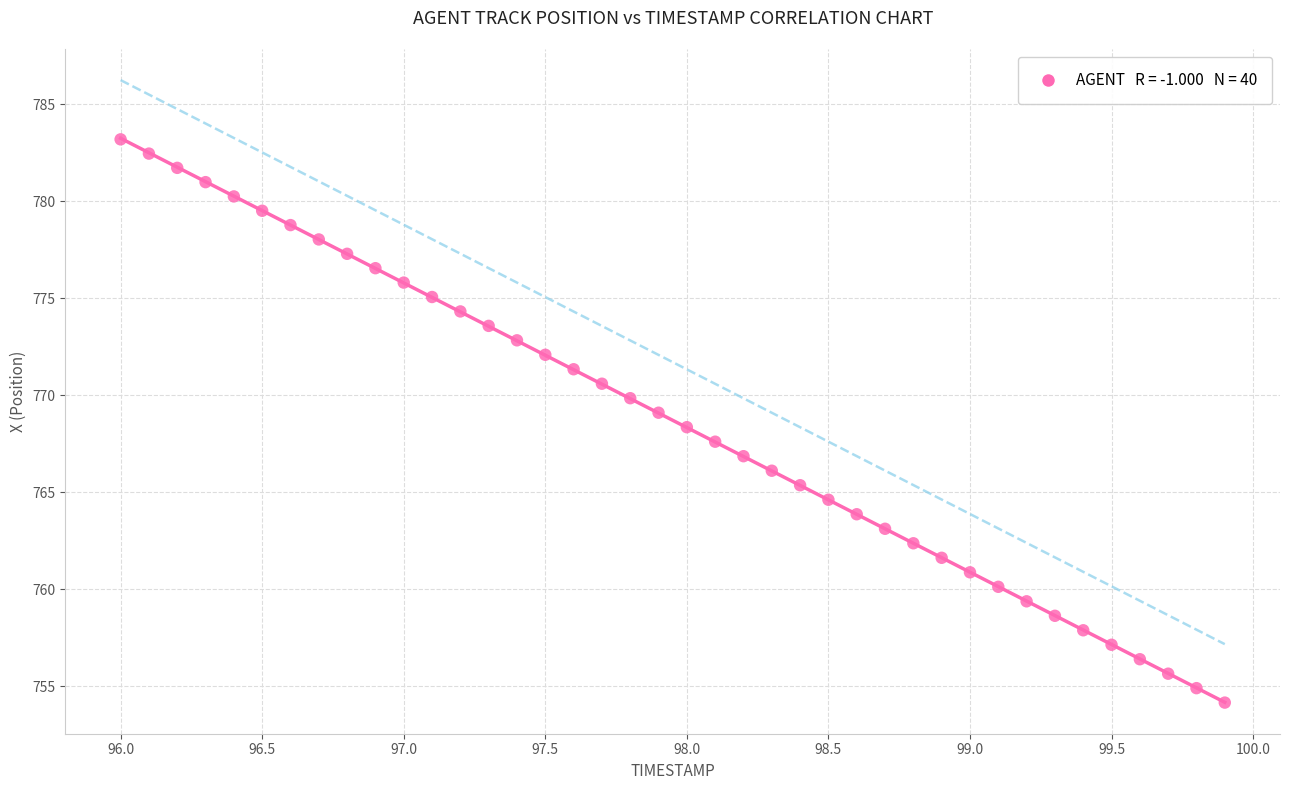

What is the range of X values (max minus min)?

3.9